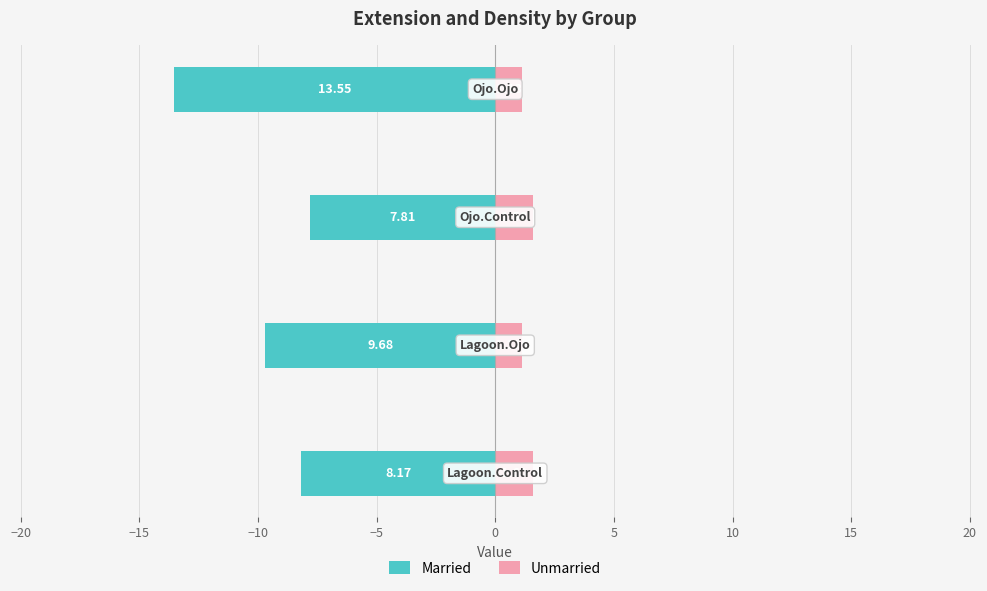

Rank the series by their average value, from highest to lowest.

Unmarried, Married